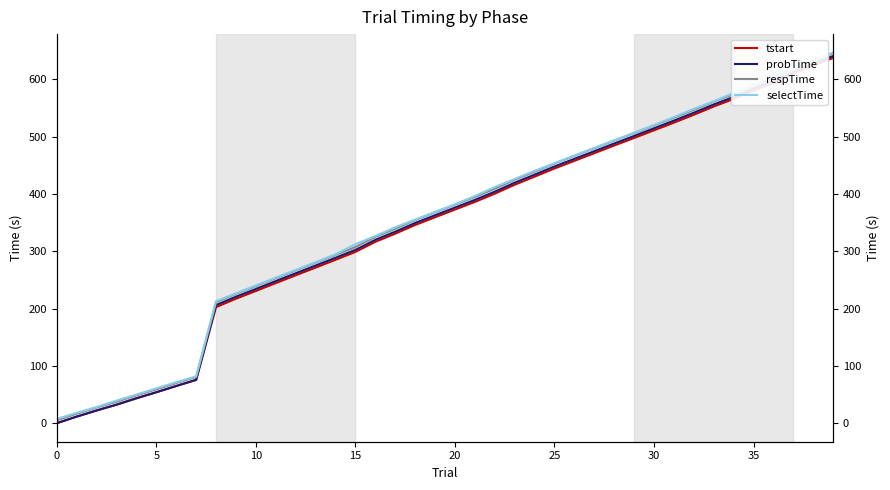

Is it true that selectTime equals 166.4 at 14?

False